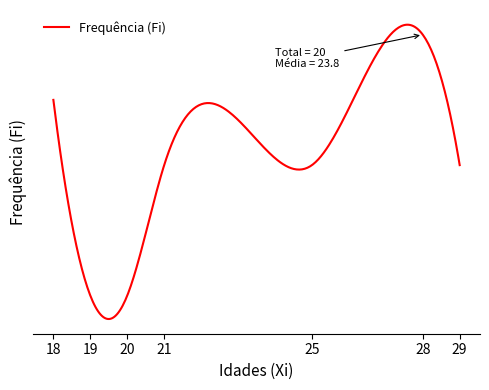

Which label corresponds to the smallest value in the chart?

19